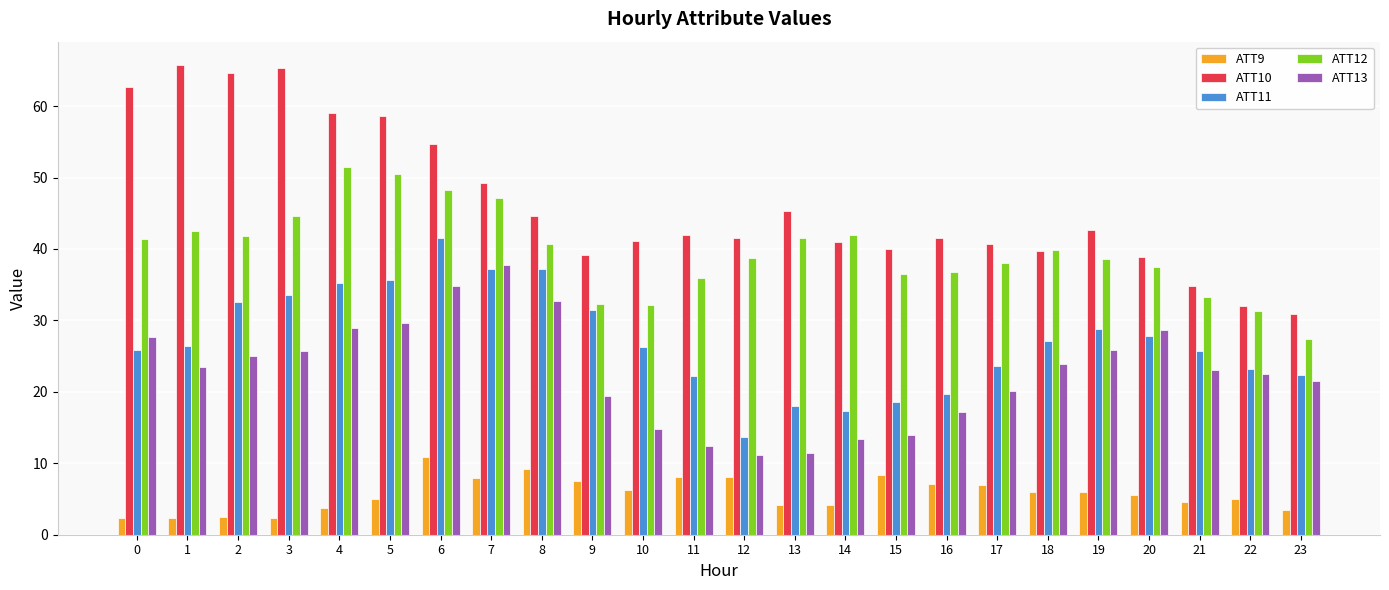

What is the smallest value displayed?

2.3